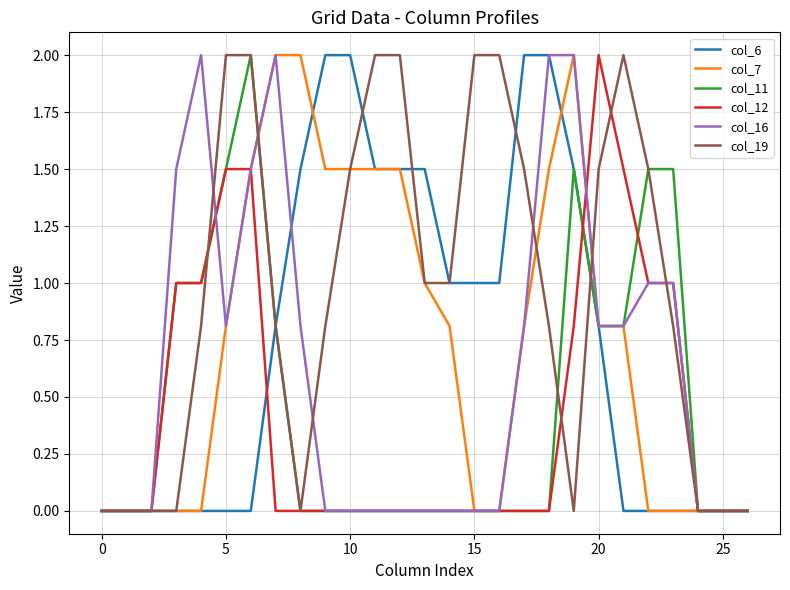

Which series has the largest total across all categories?

col_19